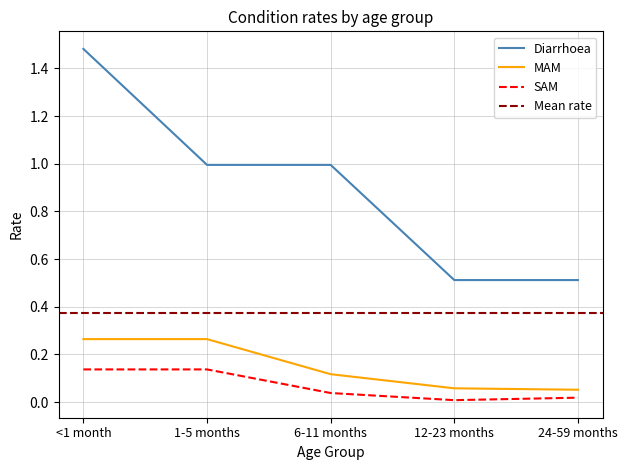

True or false: MAM and SAM intersect in this chart.

False